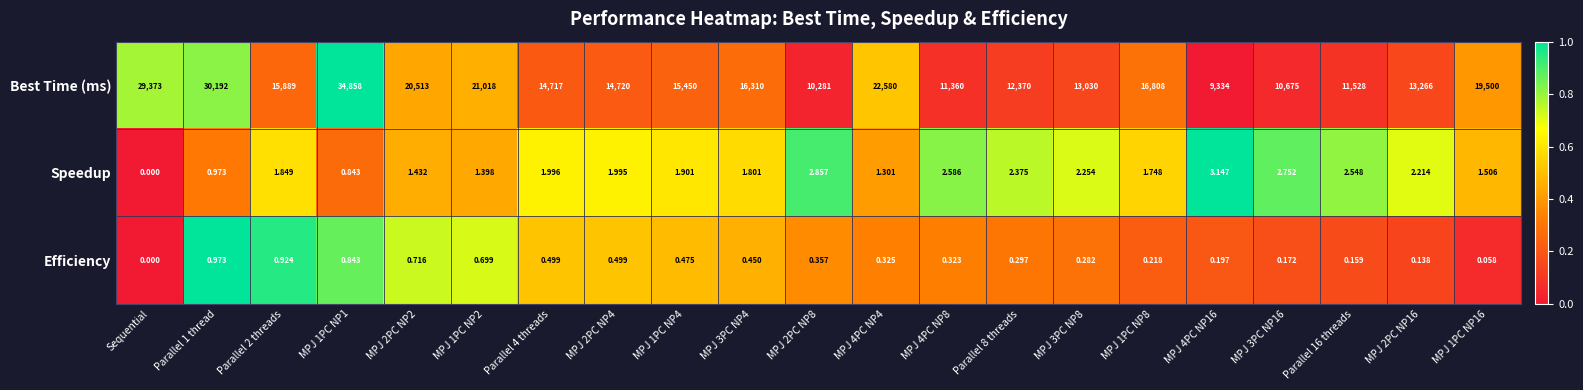

Which series has the widest spread of values?

Best Time (ms)